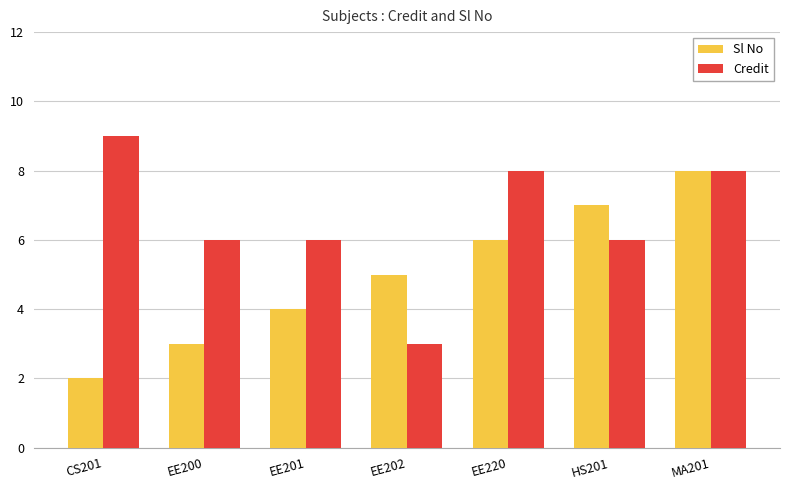

Count the number of categories in the chart.

7